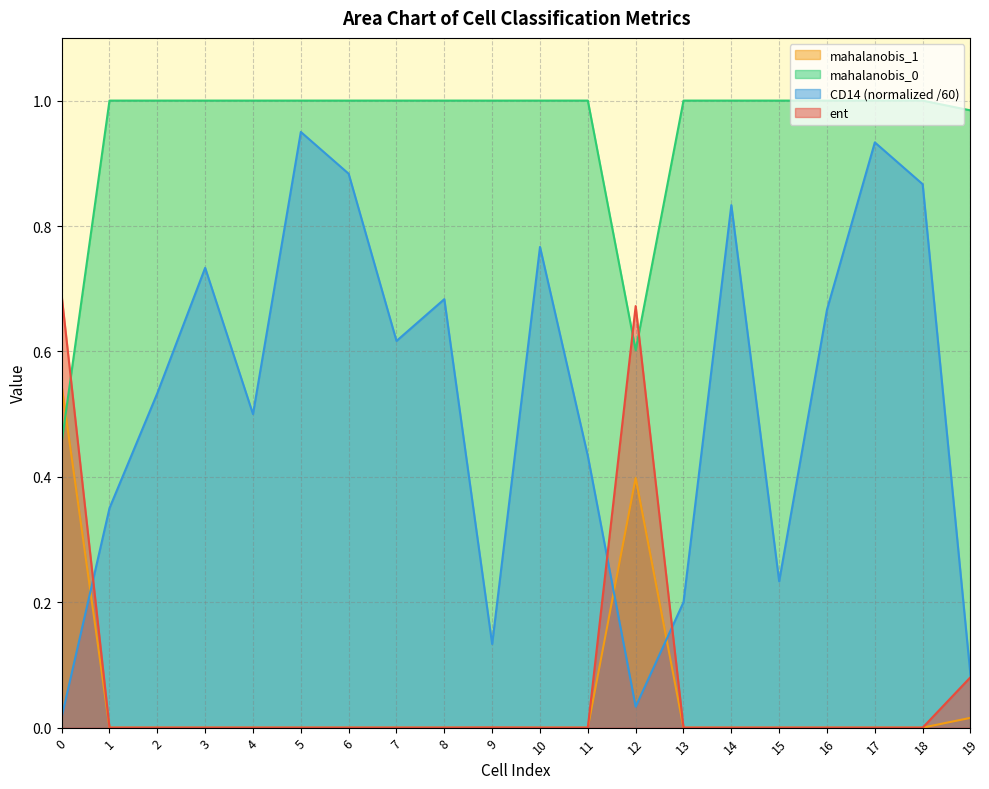

True or false: mahalanobis_0 and ent intersect in this chart.

True